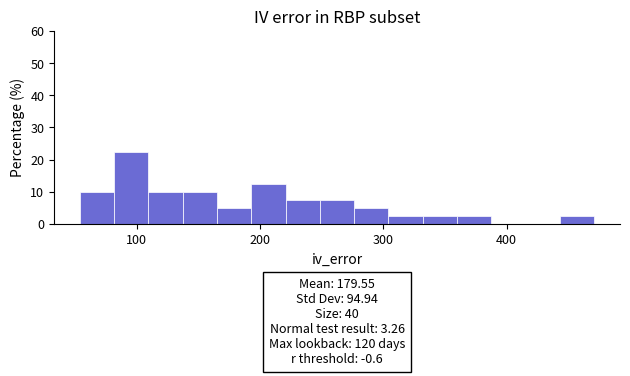

Read against the x-axis, roughly where is the centre of the tallest bar?

100